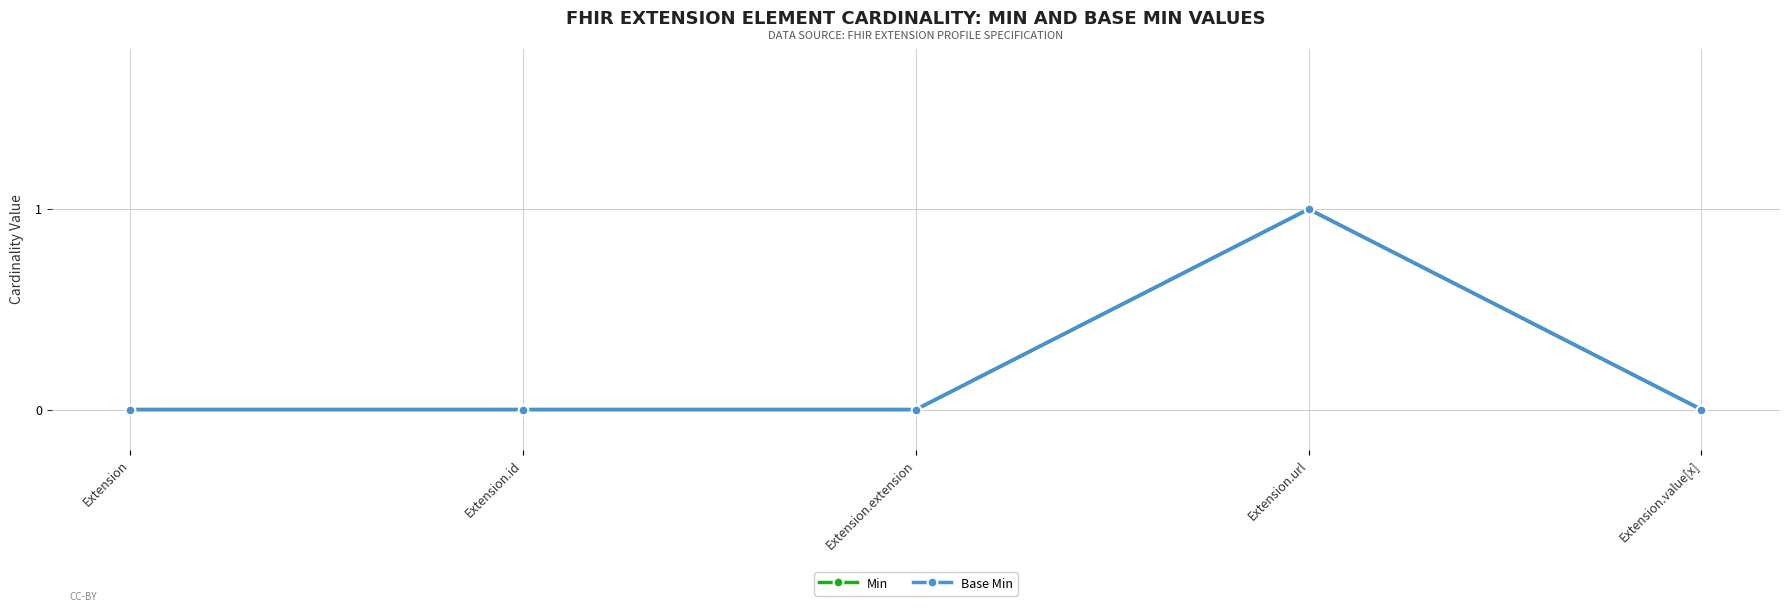

Which label corresponds to the largest value in the chart?

Extension.url